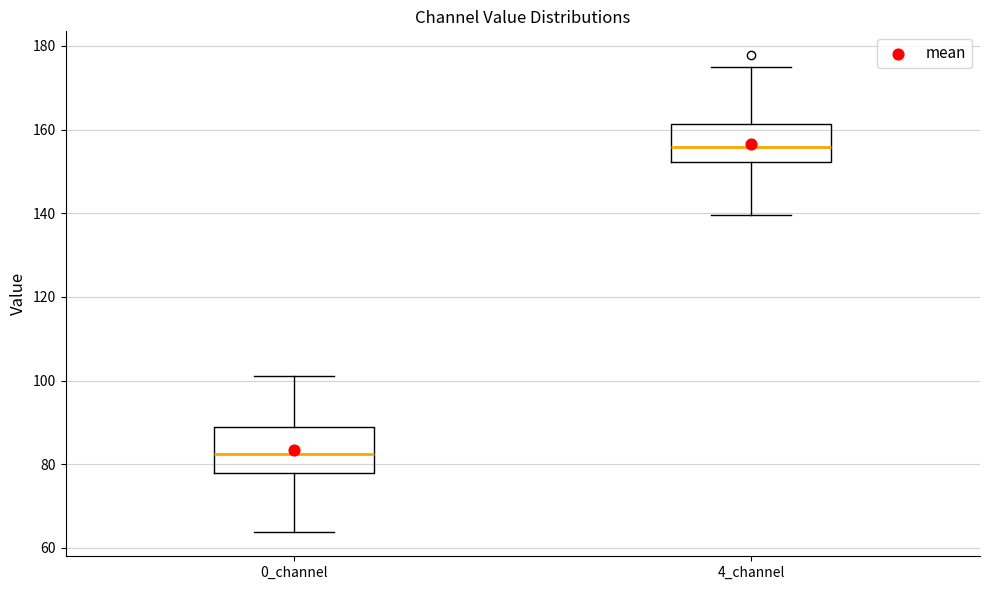

Which box has the lowest median line?

0_channel